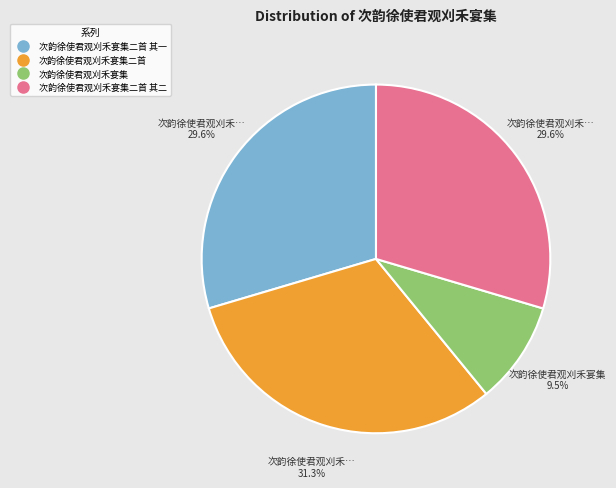

Does any single category account for the majority?

No